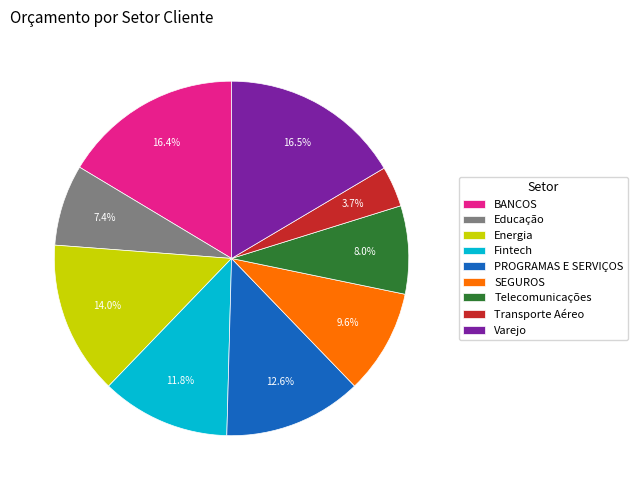

What is the smallest slice in the pie chart?

Transporte Aéreo